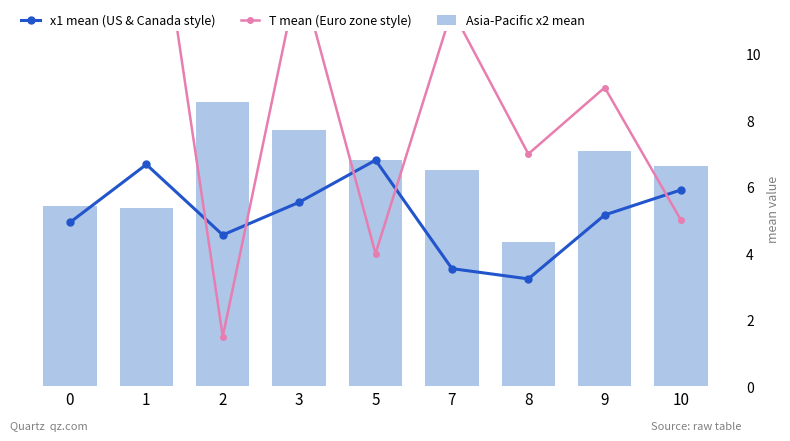

Reading left to right, transcribe all the data shown in this chart.

x1 mean (US & Canada style): 0=4.9	1=6.7	2=4.6	3=5.5	5=6.8	7=3.5	8=3.2	9=5.2	10=5.9
T mean (Euro zone style): 0=17.8	1=17.0	2=1.5	3=12.5	5=4.0	7=11.3	8=7.0	9=9.0	10=5.0
Asia-Pacific x2 mean: 0=5.4	1=5.4	2=8.6	3=7.7	5=6.8	7=6.5	8=4.3	9=7.1	10=6.6